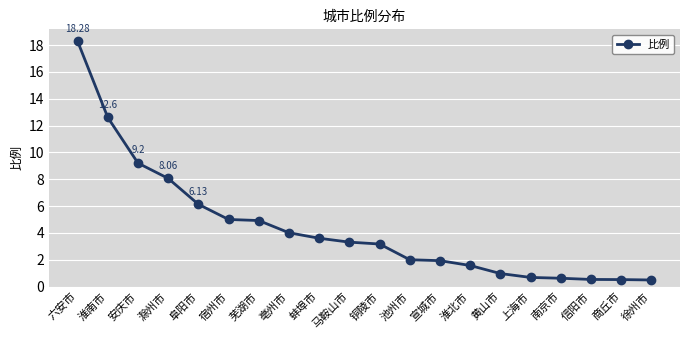

How many data points are above 3?

11